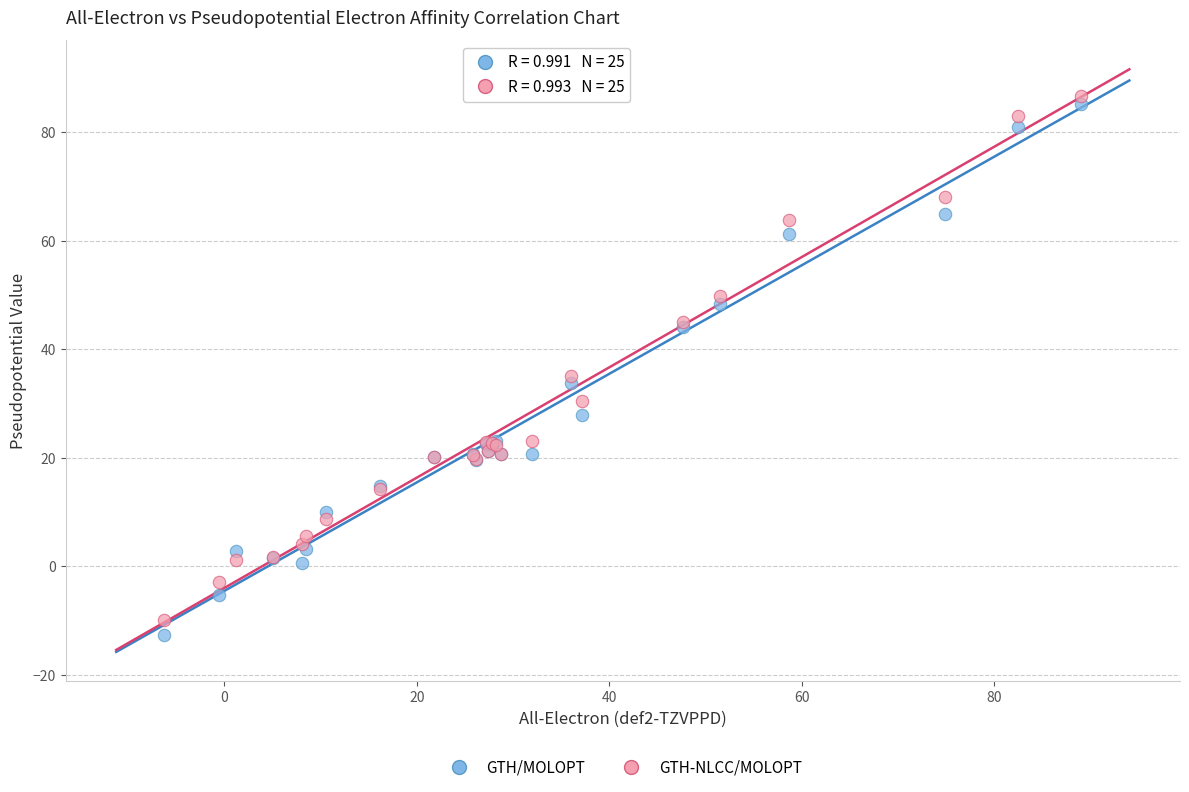

Which series has the widest spread of Y values?

GTH/MOLOPT